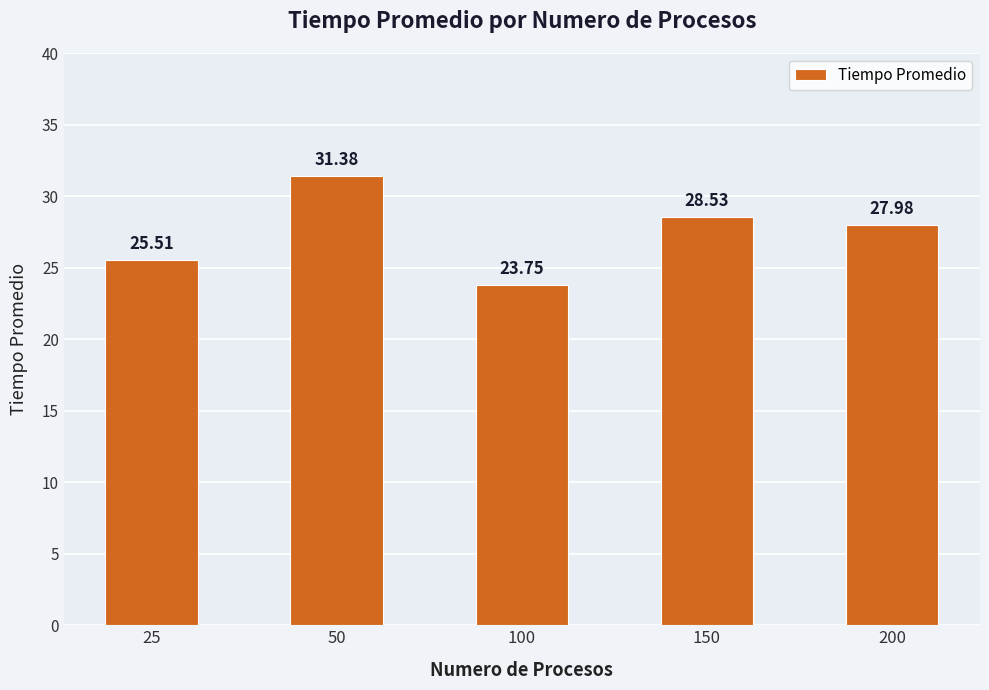

How many bars are there in total?

5